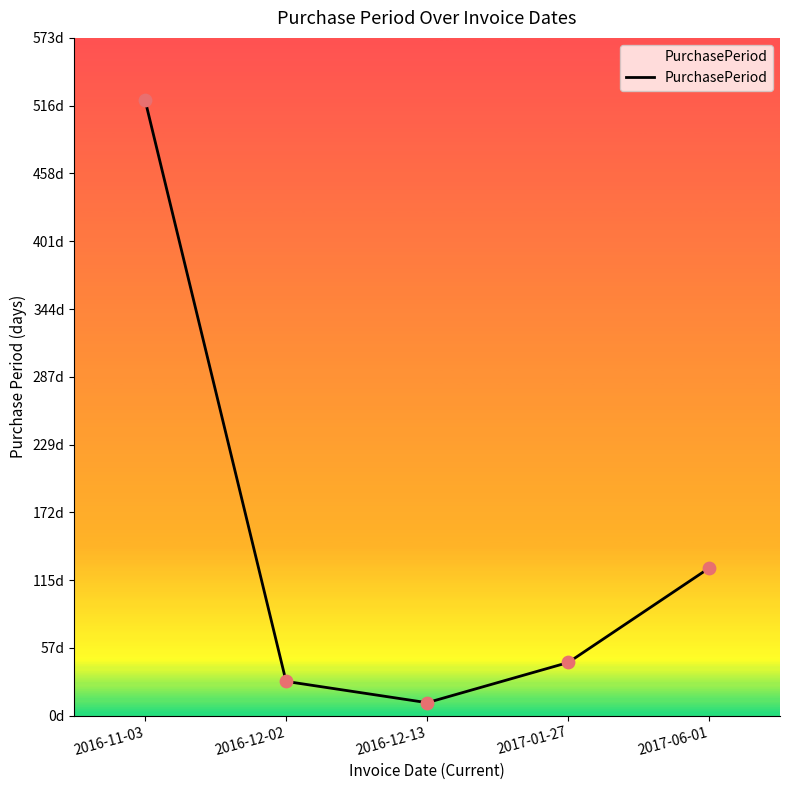

What is the ratio of the value at 2017-01-27 to the value at 2016-11-03?

0.1